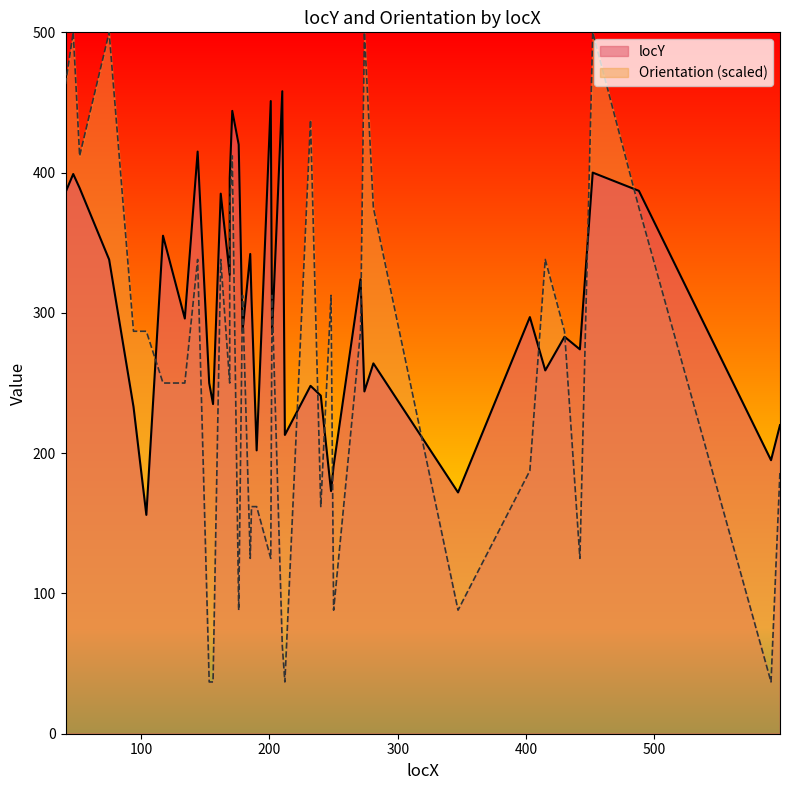

True or false: locY has a value of 649.7 at 171.

False